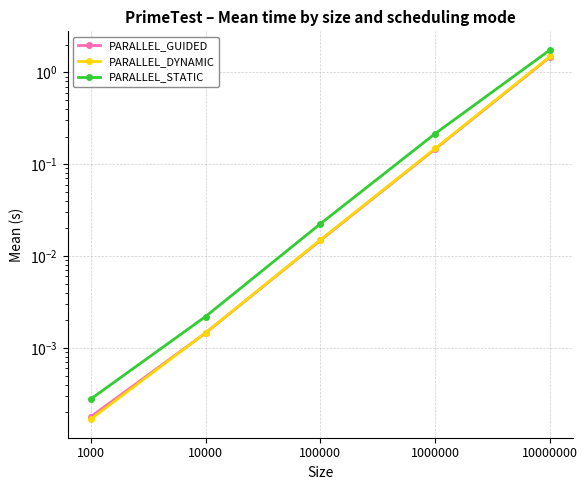

Does the chart have visible grid lines?

Yes